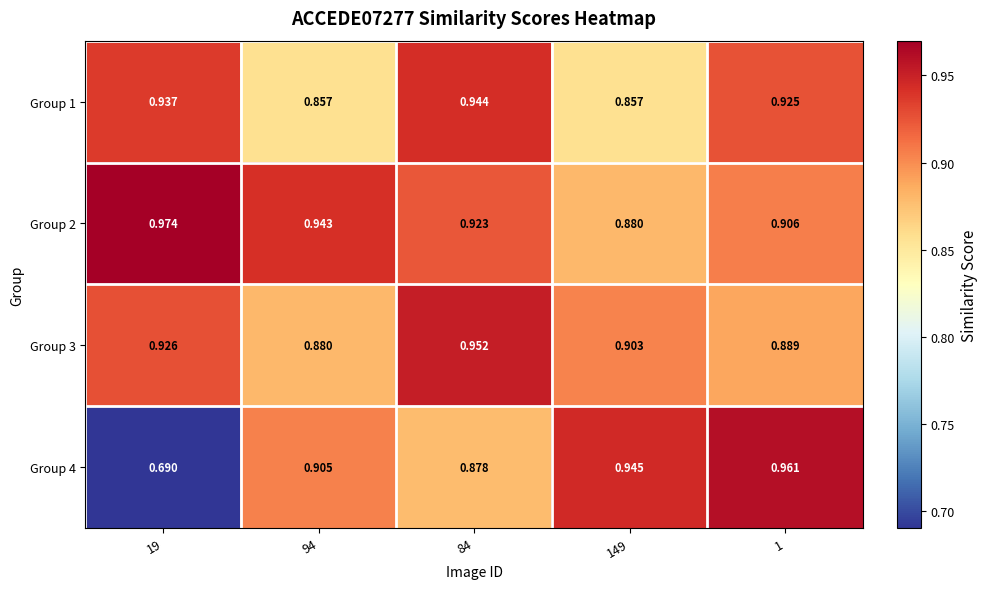

Is the value of Group 4 at 19 greater than the value of Group 3 at 84?

No